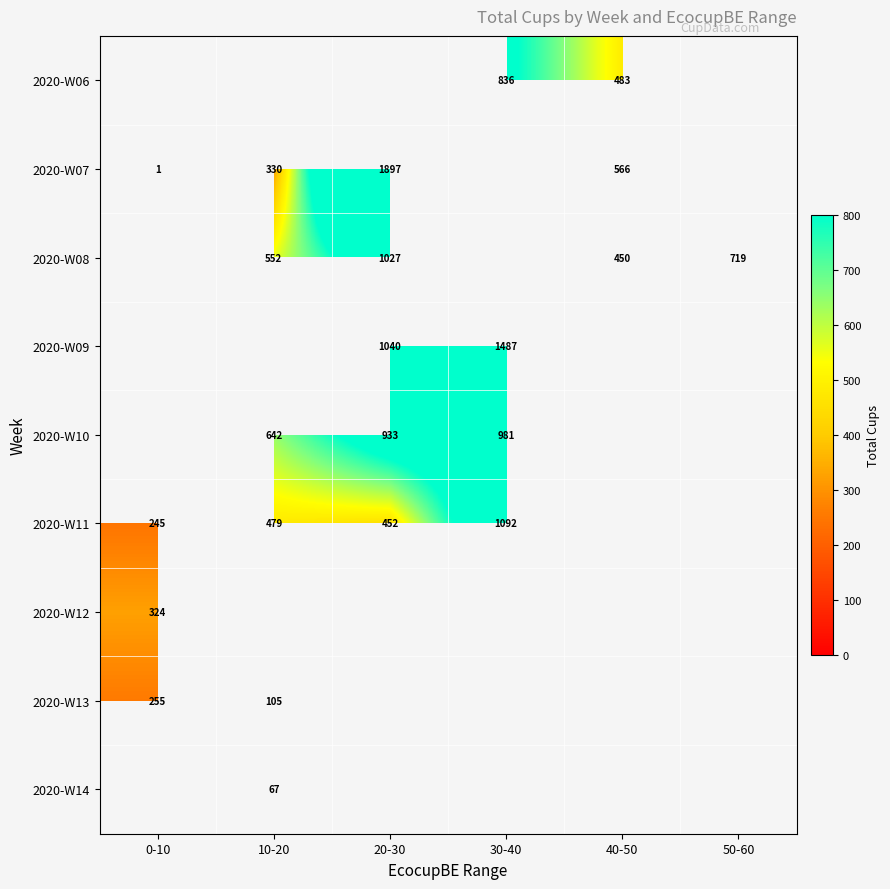

True or false: 2020-W07 has a value of 1 at 0-10.

True